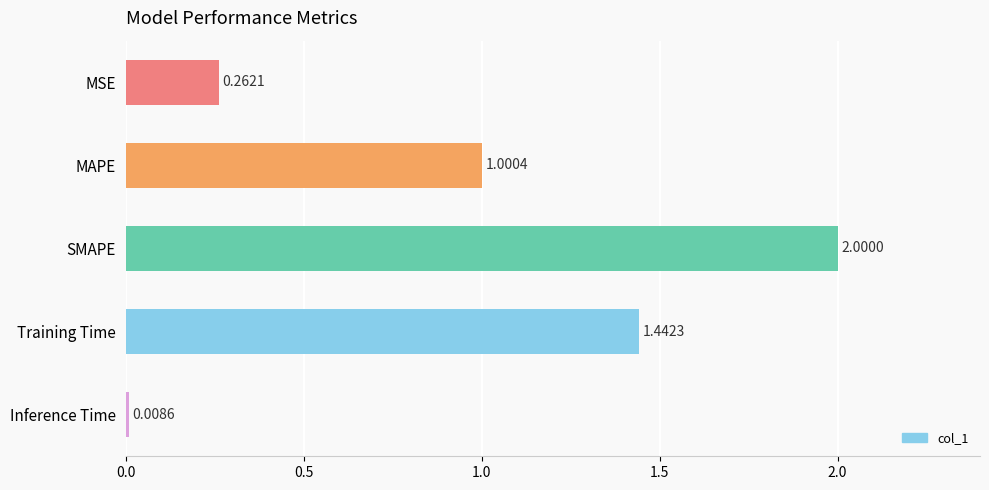

What is the difference between the maximum and minimum values?

2.0